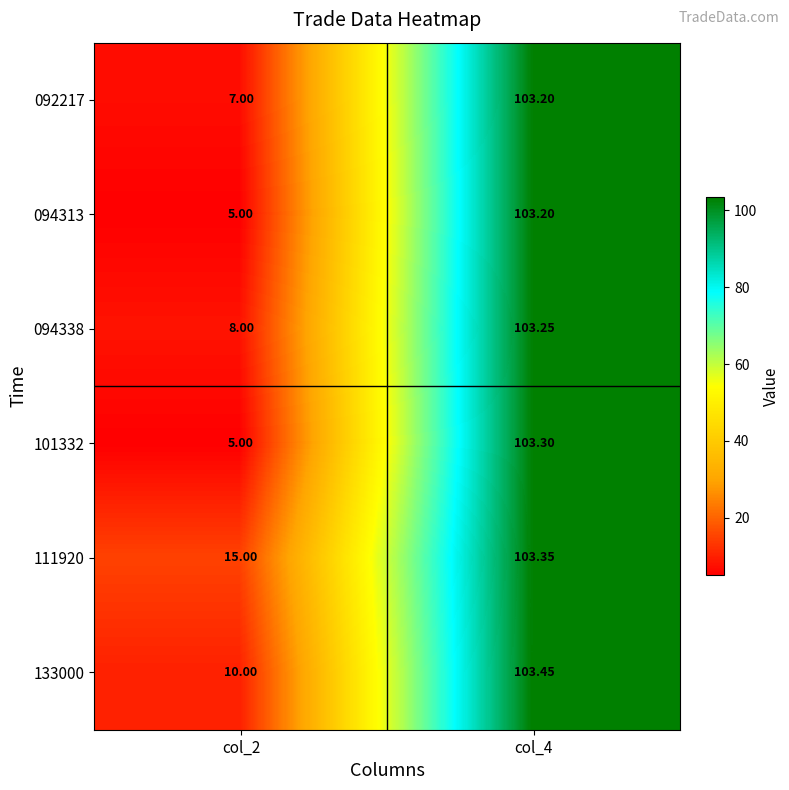

Is the value of 101332 at col_2 greater than the value of 133000 at col_4?

No